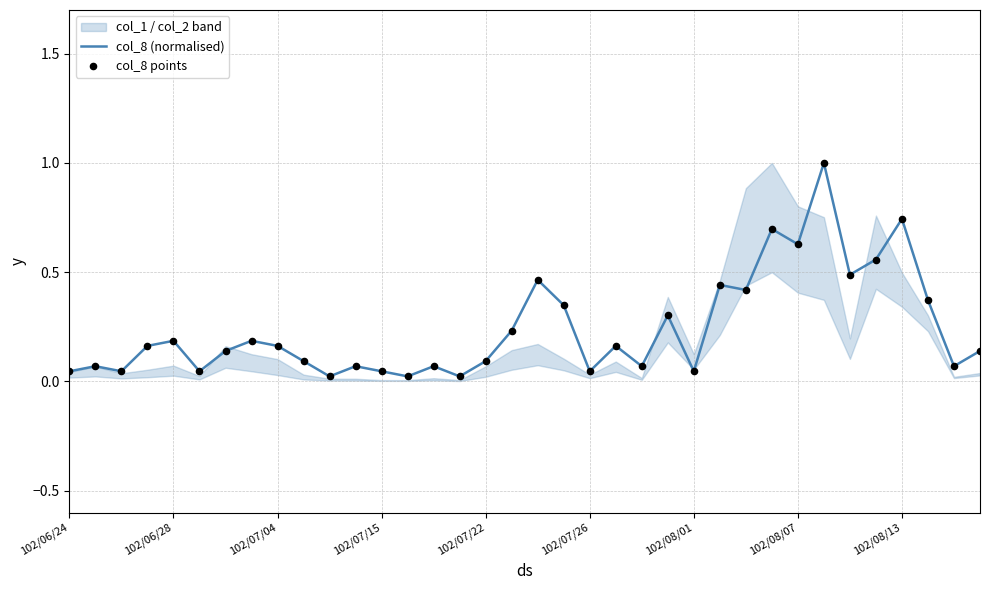

Which series has the largest Y range (max minus min)?

col_8 (normalised)